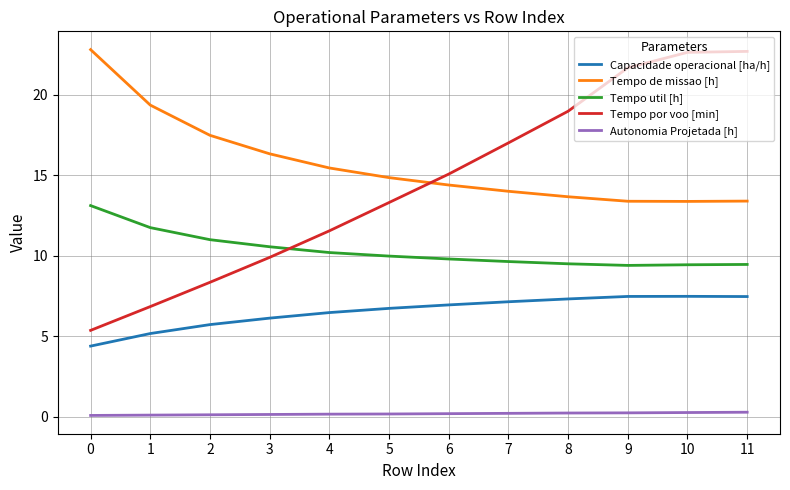

The value of Autonomia Projetada [h] at 7 is 0.2. True or false?

True